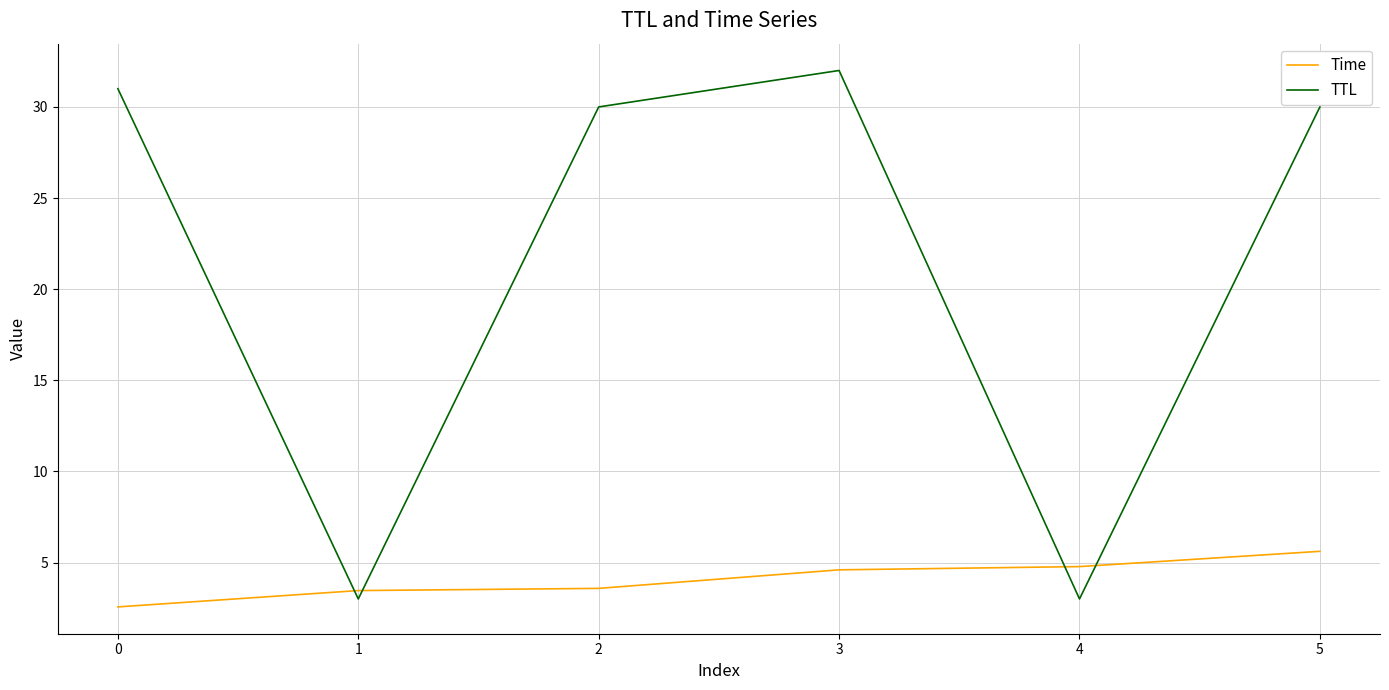

Rank the series by their maximum value, from highest to lowest.

TTL, Time